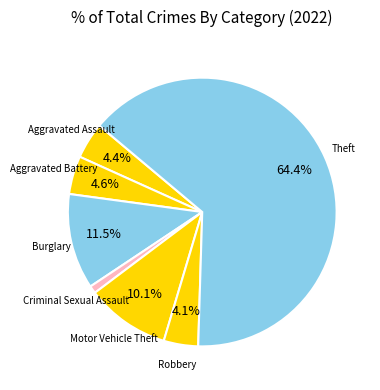

Combined, what portion of the pie is Motor Vehicle Theft and Theft?

74.5%